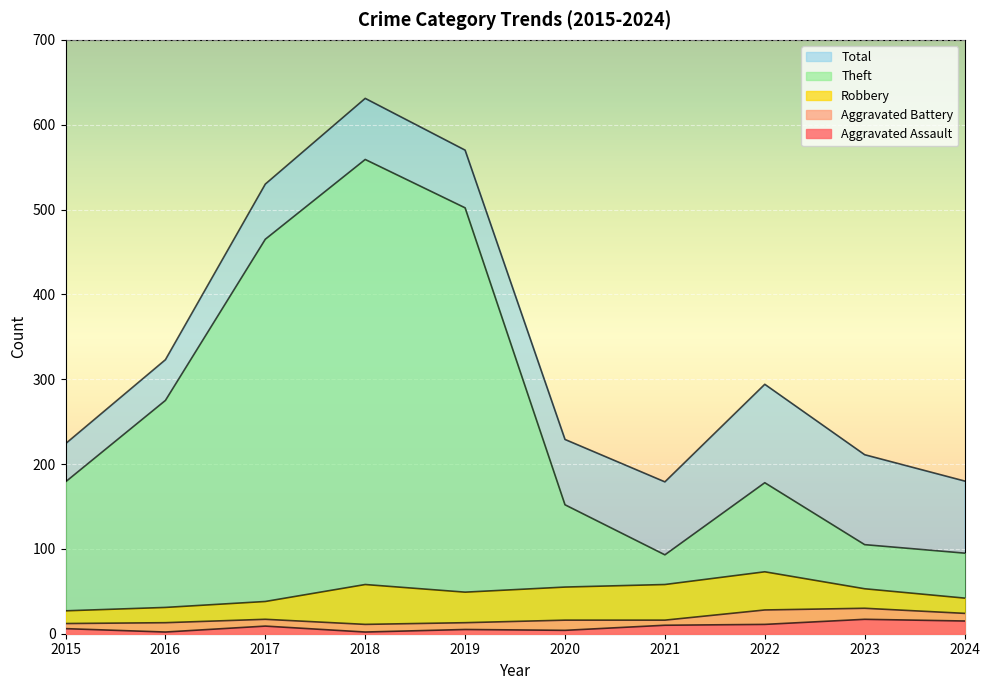

What is the smallest value displayed?

2